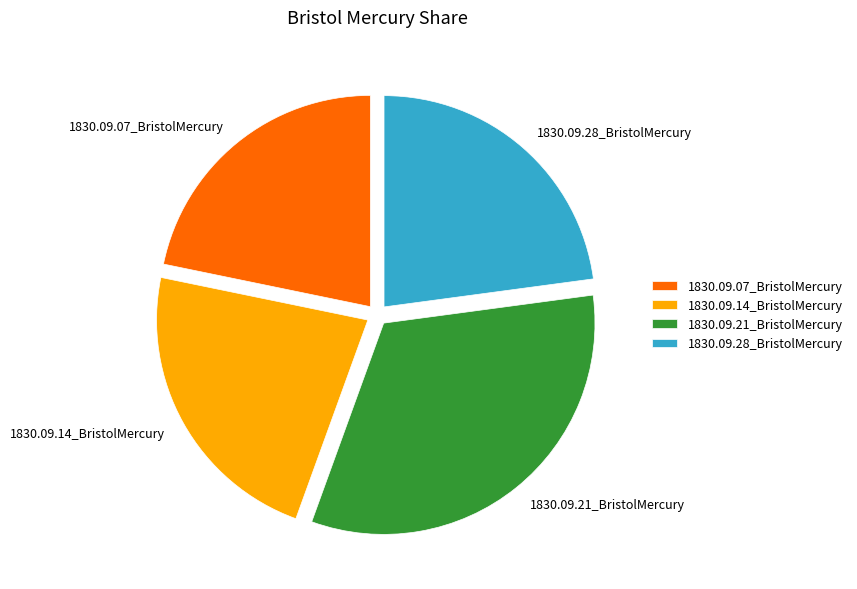

Is there any slice that represents more than half of the pie?

No